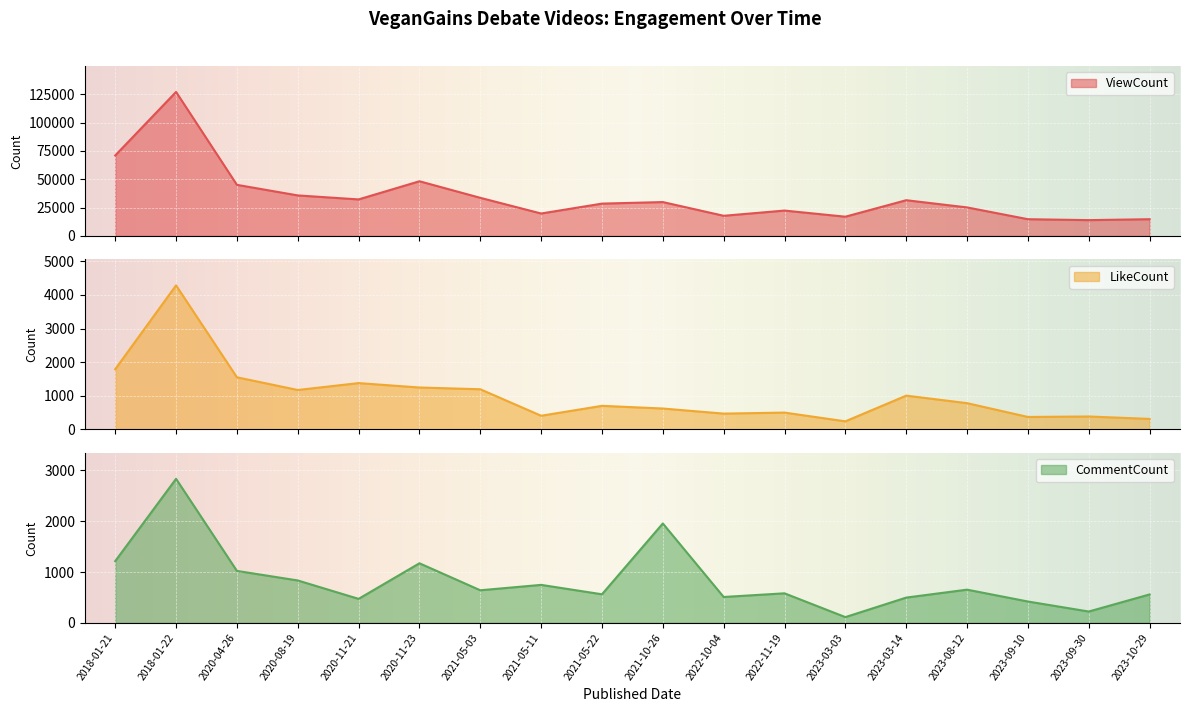

What is the label of the 11th point from the left?

2022-10-04